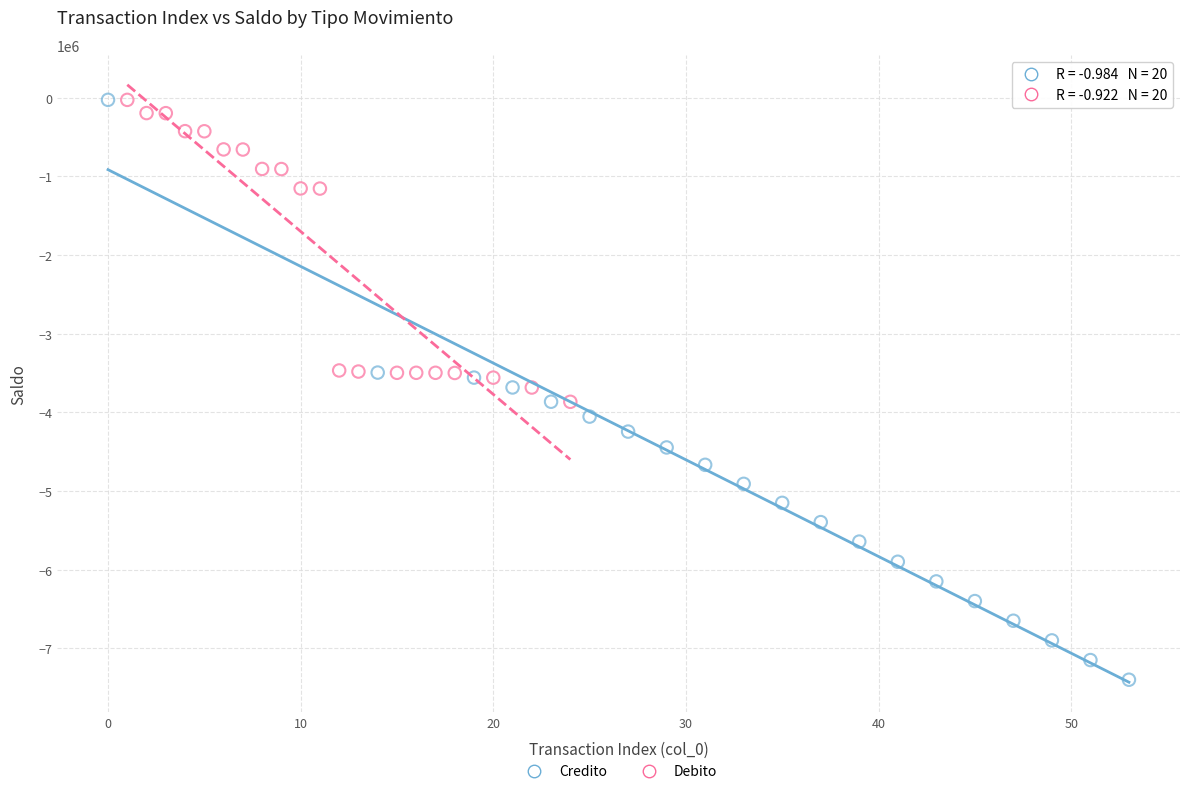

Which series has the widest spread of Y values?

Credito